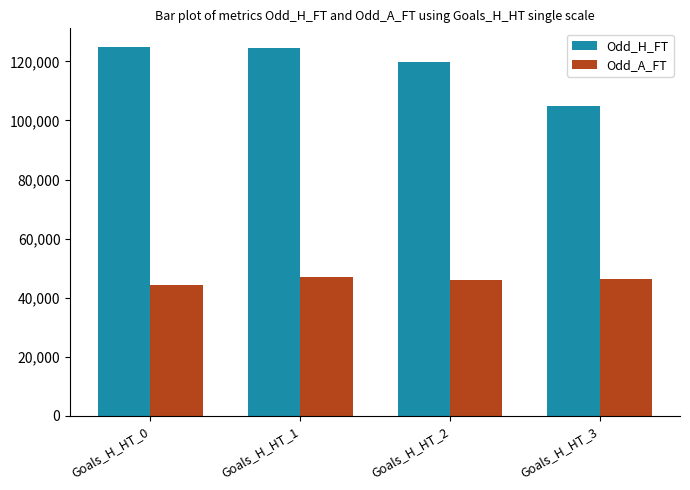

List the series in order of their peak value, lowest first.

Odd_A_FT, Odd_H_FT